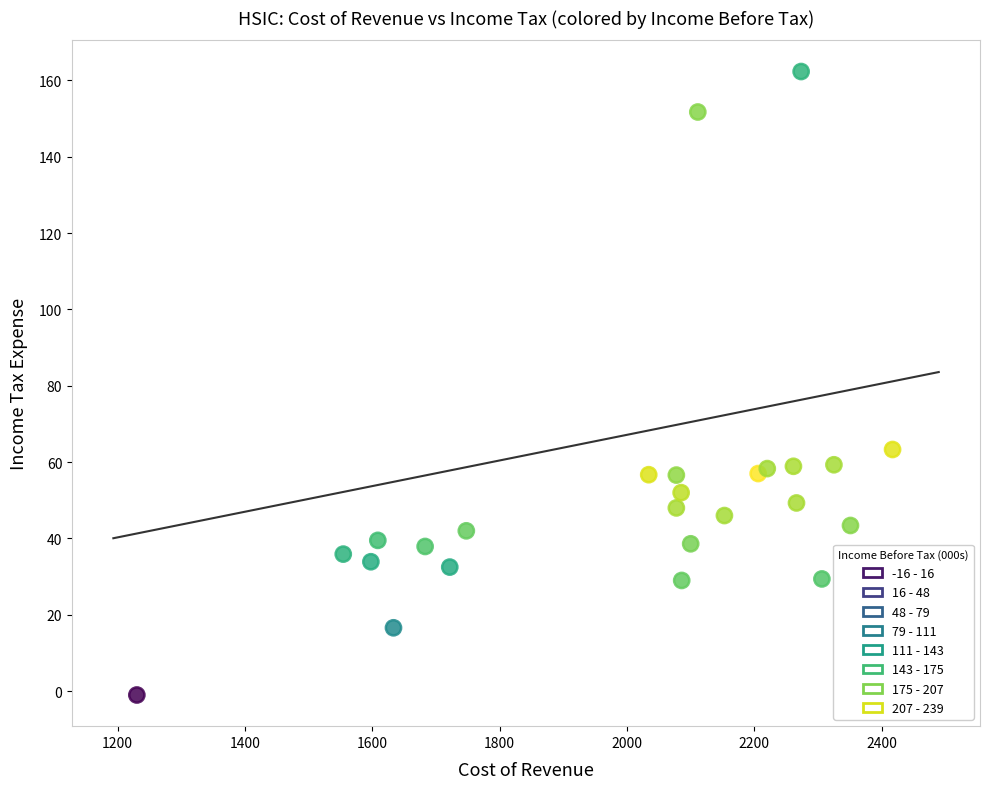

What is the range of Y values (max minus min)?

163.3